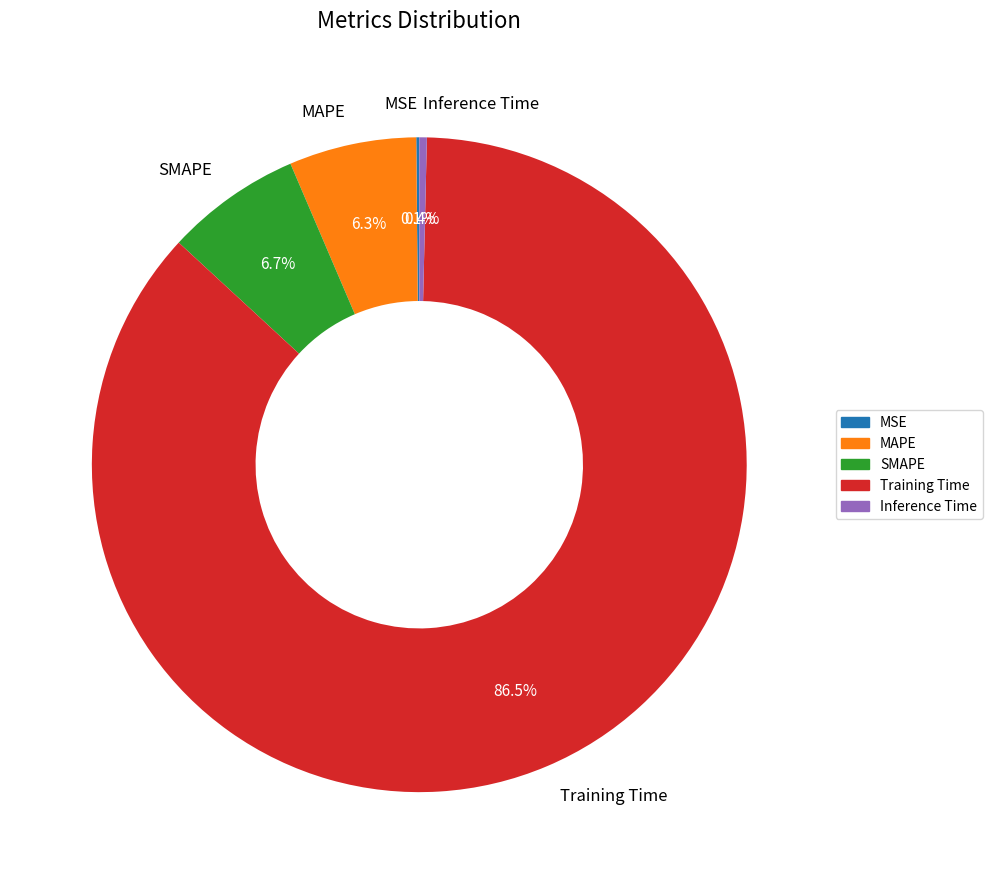

Does any single category account for the majority?

Yes